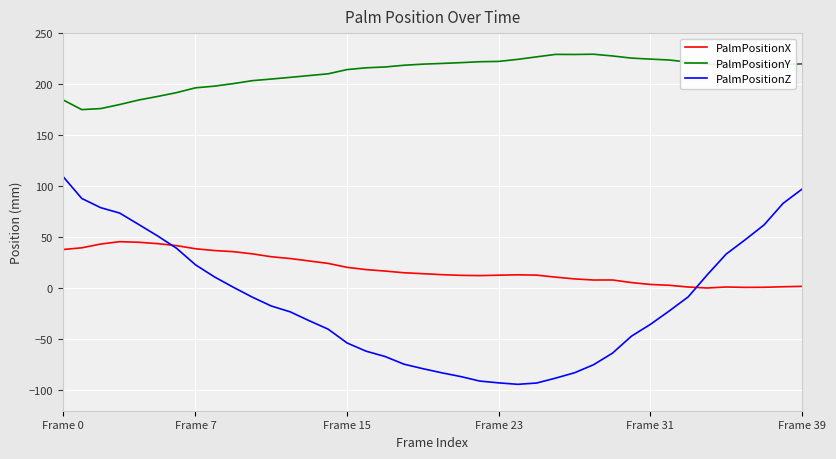

Rank the series by their maximum value, from lowest to highest.

PalmPositionX, PalmPositionZ, PalmPositionY